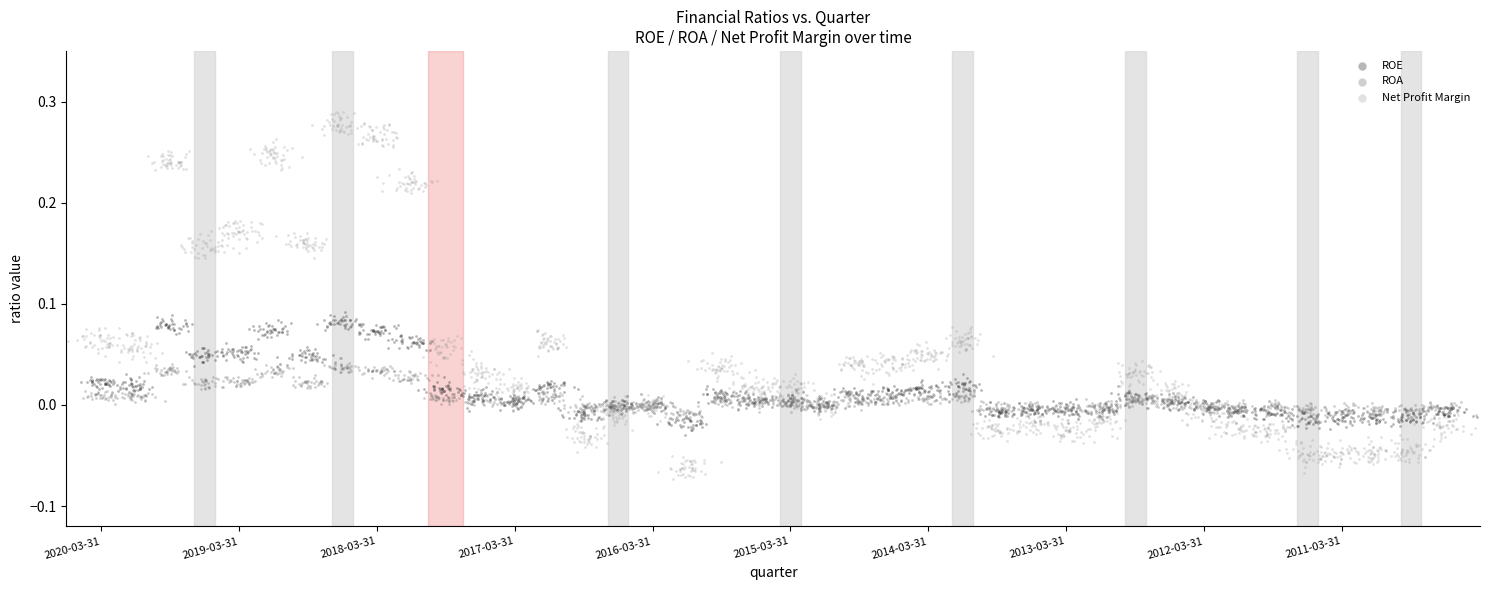

What are all the series names shown in the legend?

ROE, ROA, Net Profit Margin